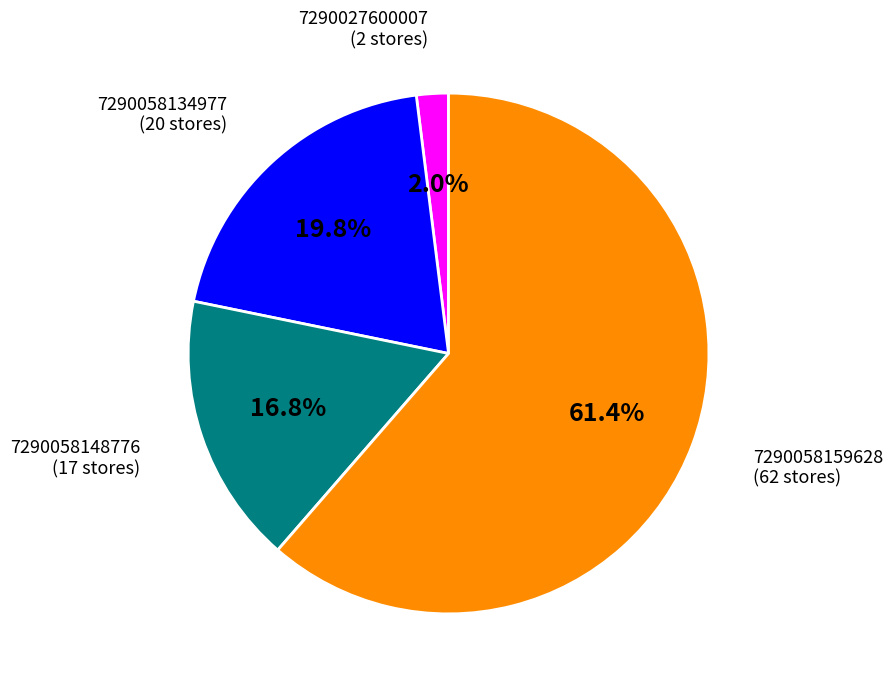

Which slice is the smallest?

7290027600007